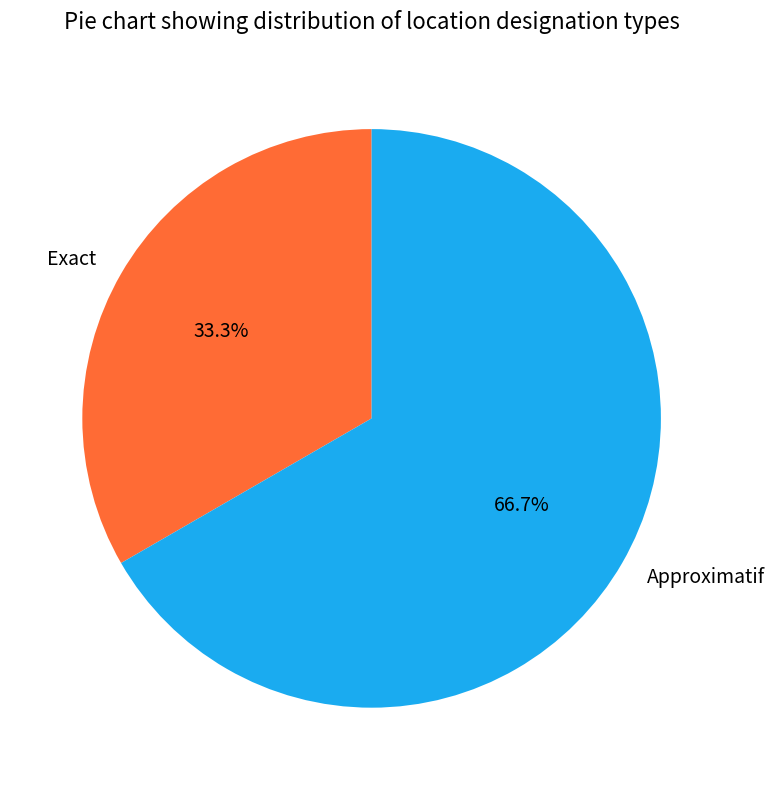

To the nearest percent, what is the difference between the Exact and Approximatif slice percentages?

33%